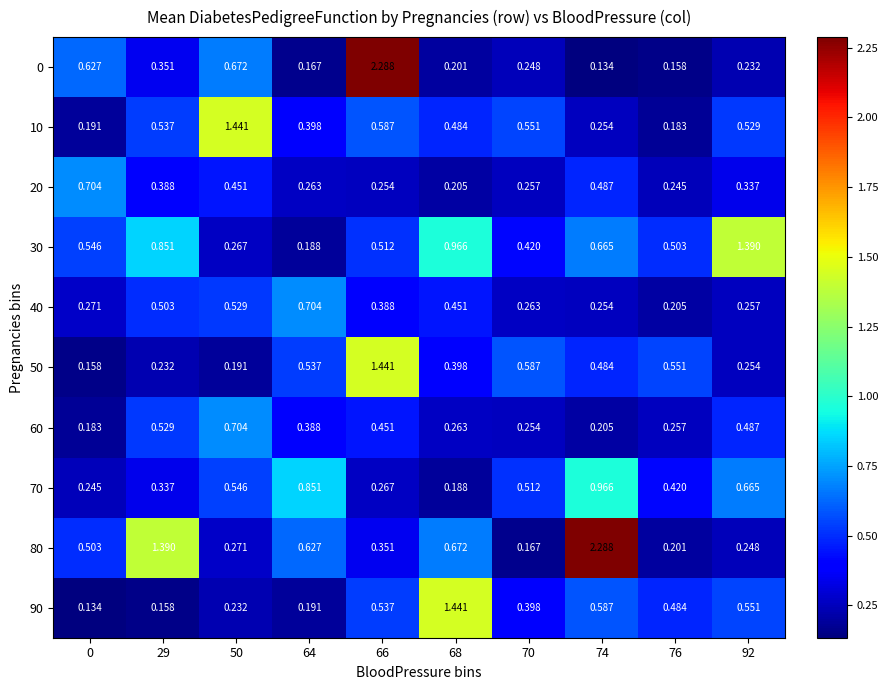

Is the value of 70 at 92 greater than the value of 20 at 0?

No